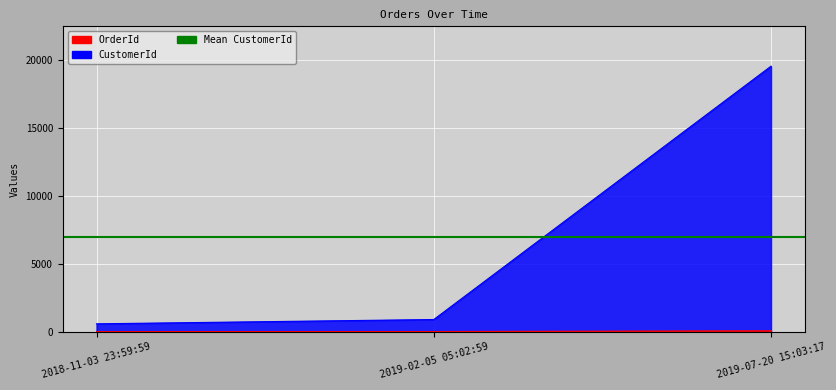

What is the difference between the maximum and minimum values in the CustomerId series?

18990